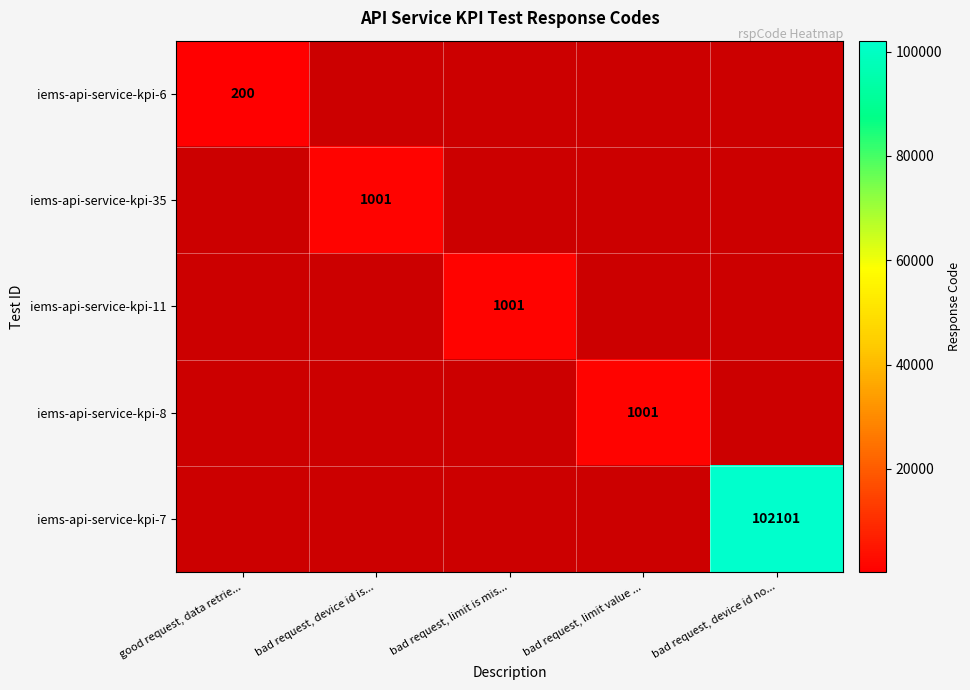

The value of iems-api-service-kpi-8 at bad request, limit value ... is 525. True or false?

False